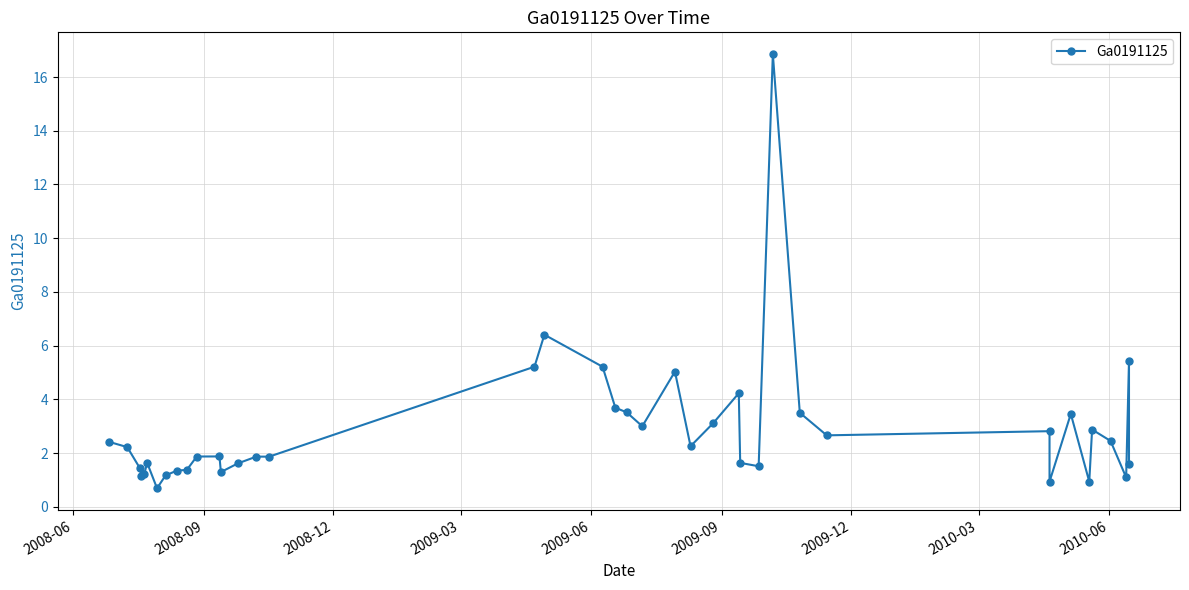

True or false: there are more than 0 points higher than both neighbors.

True